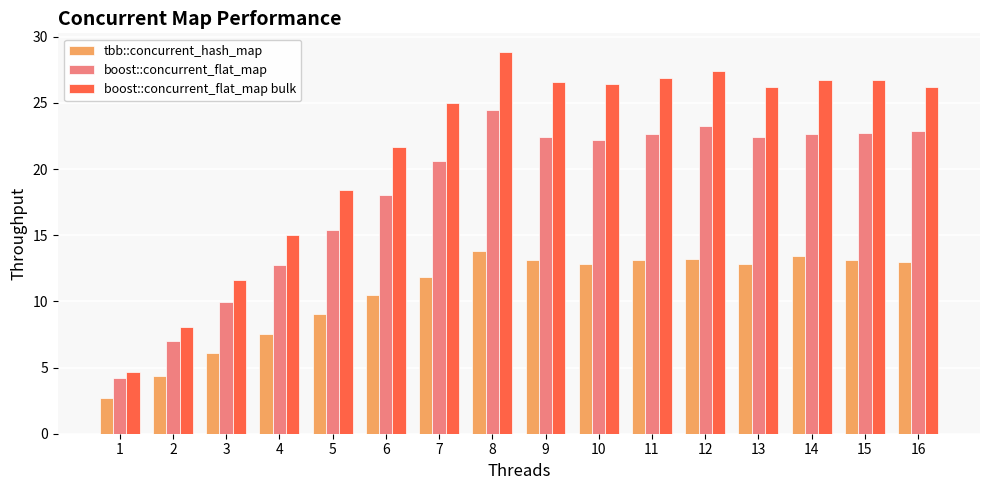

What is the average value of the tbb::concurrent_hash_map series?

10.7